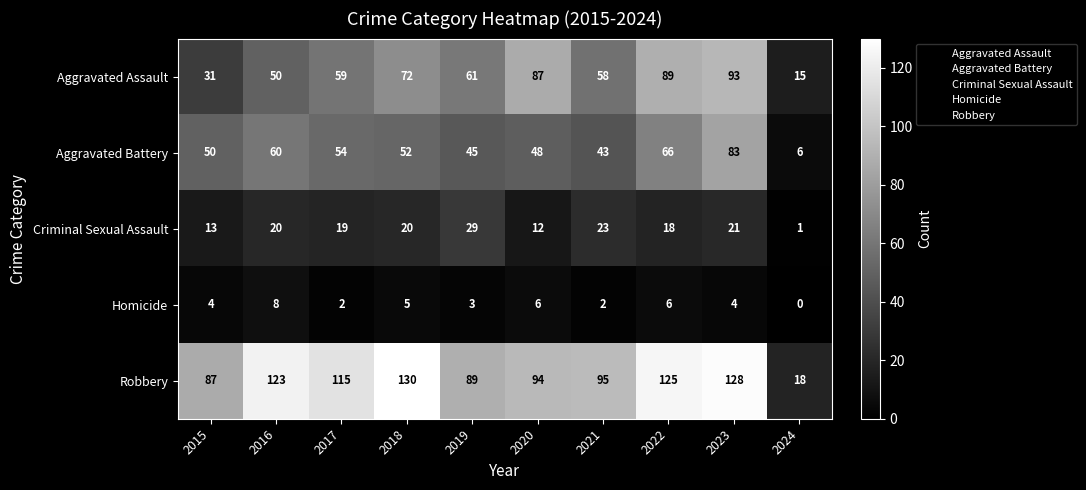

Which series has the widest spread of values?

Robbery